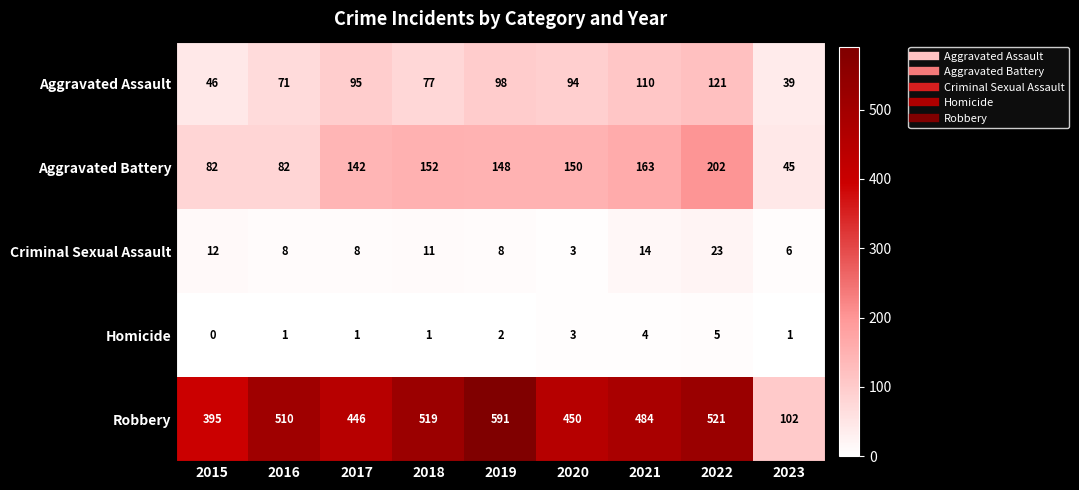

At which category is the sum across all series the highest?

2022